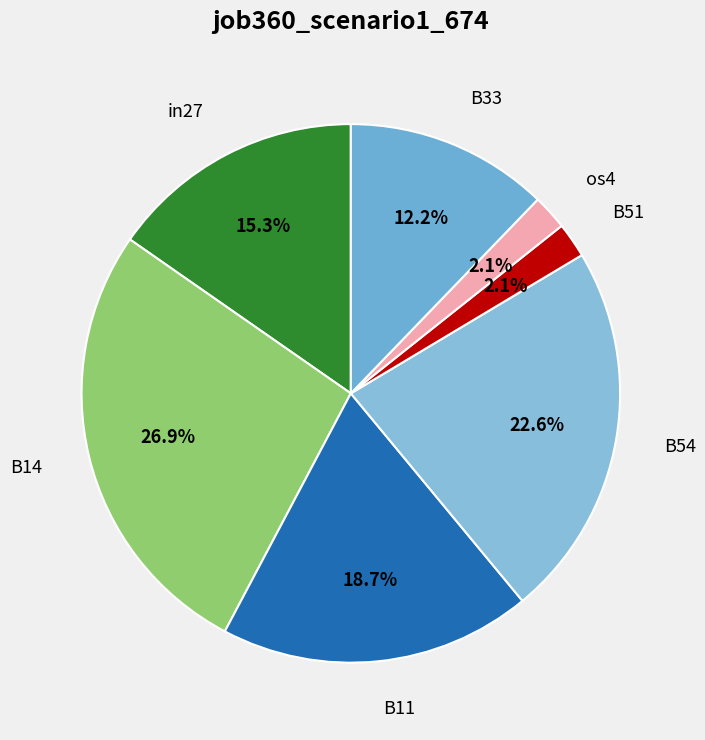

Combined, do B54 and os4 account for over 50%?

No